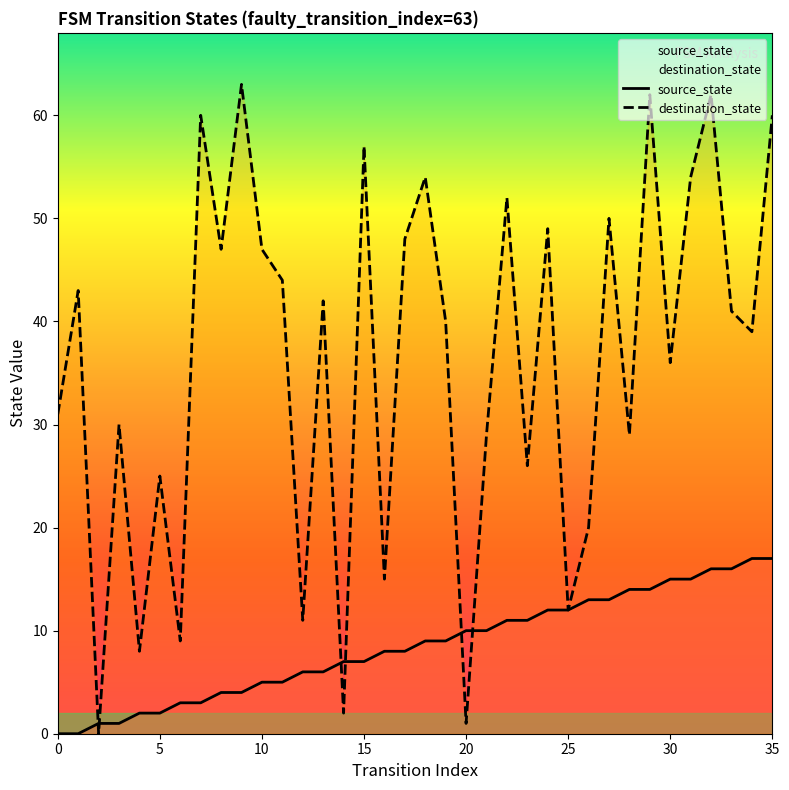

Which series has the largest total across all categories?

destination_state